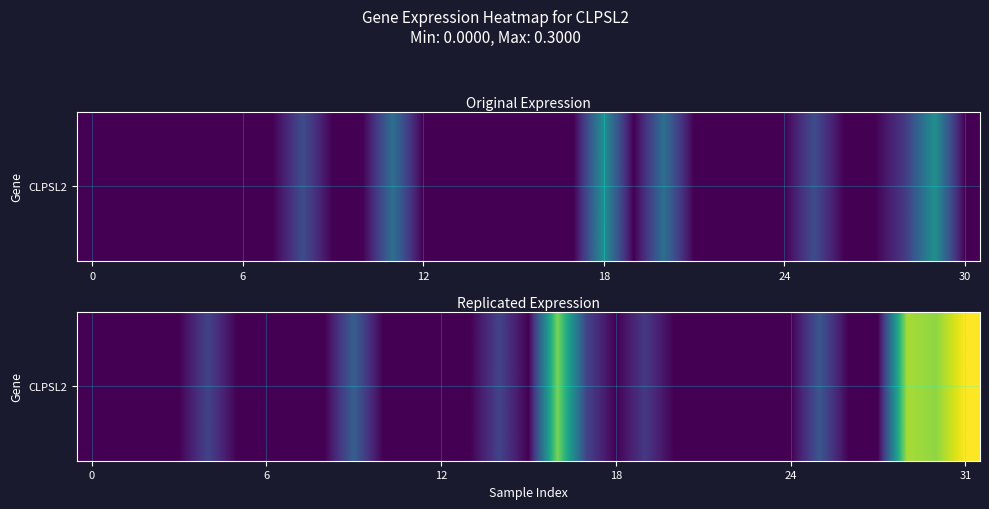

Which label corresponds to the largest value in the chart?

31